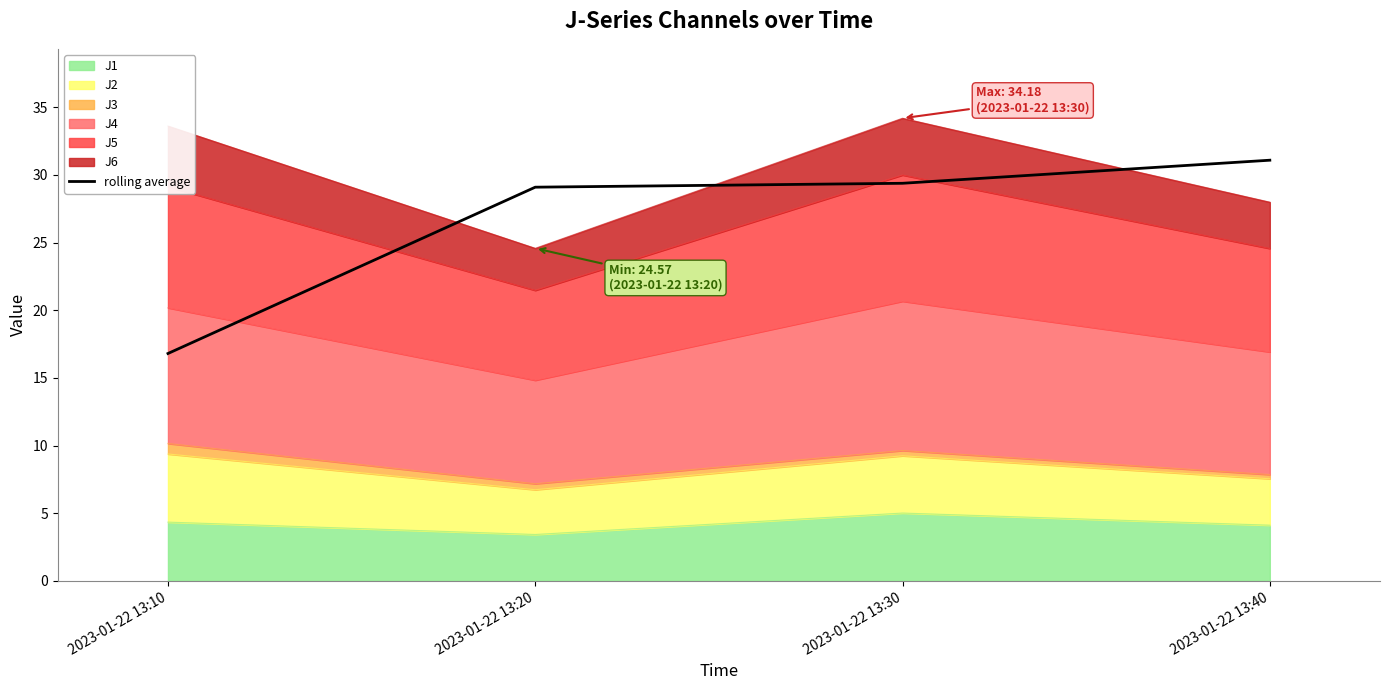

Which label corresponds to the smallest value in the chart?

2023-01-22 13:10